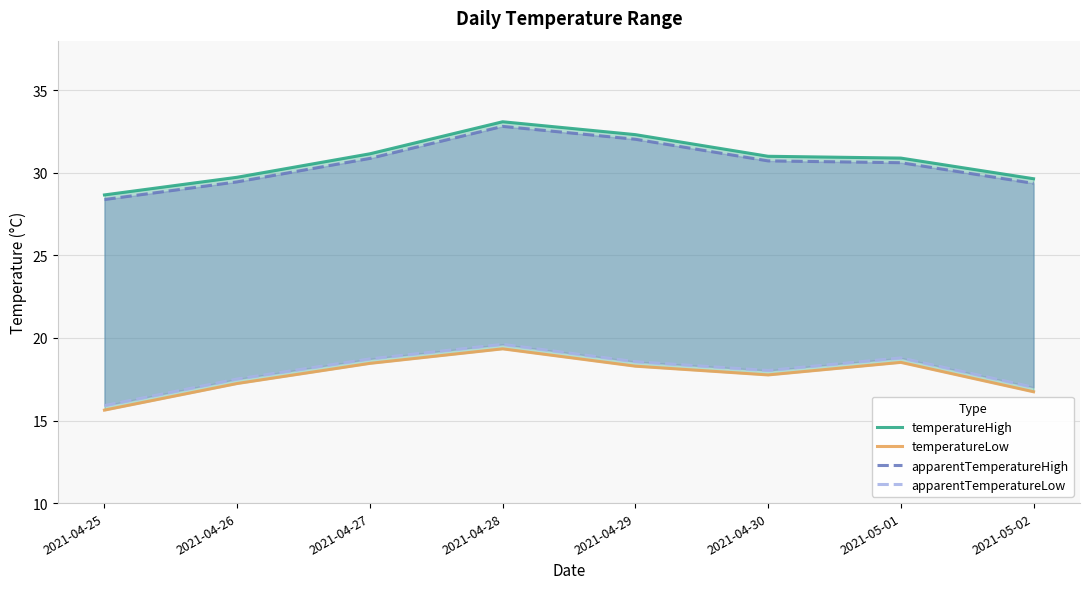

List the series in order of their peak value, lowest first.

temperatureLow, apparentTemperatureLow, apparentTemperatureHigh, temperatureHigh